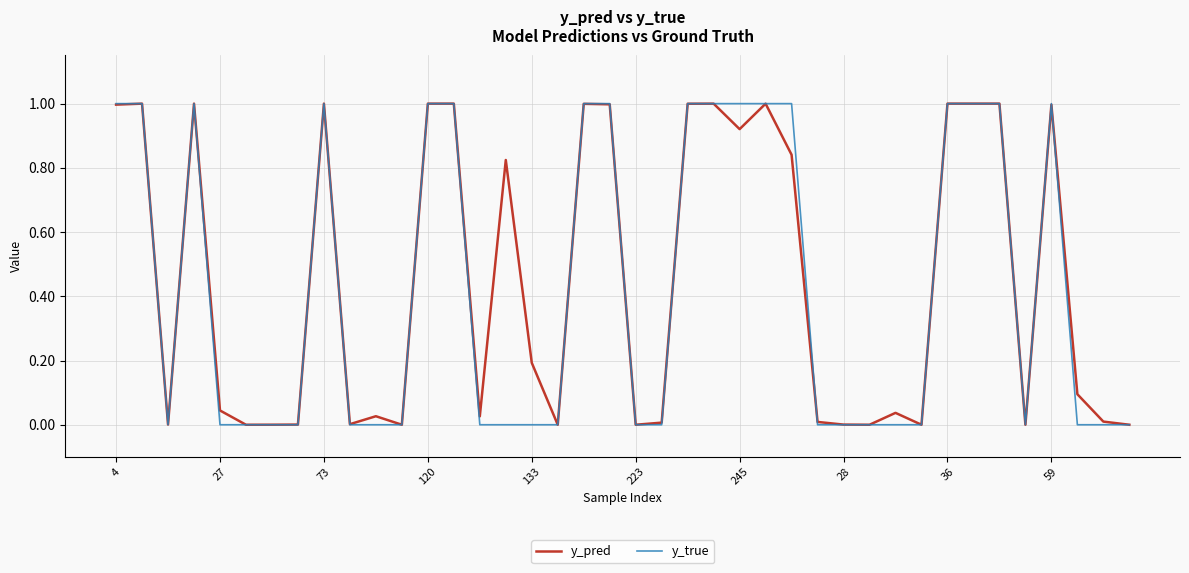

What is the greatest value displayed?

1.0